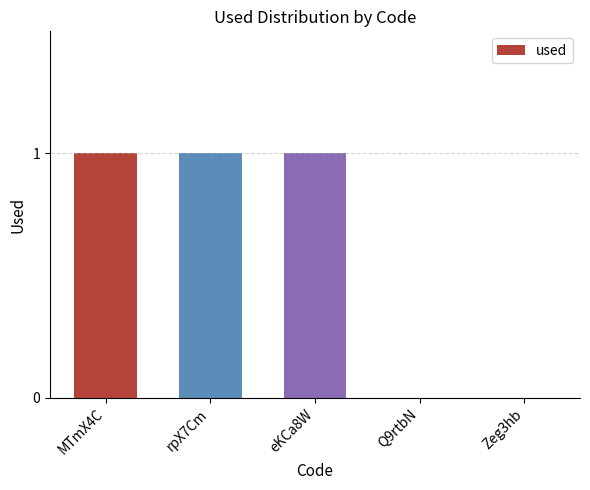

Which has a higher value, Q9rtbN or eKCa8W?

eKCa8W